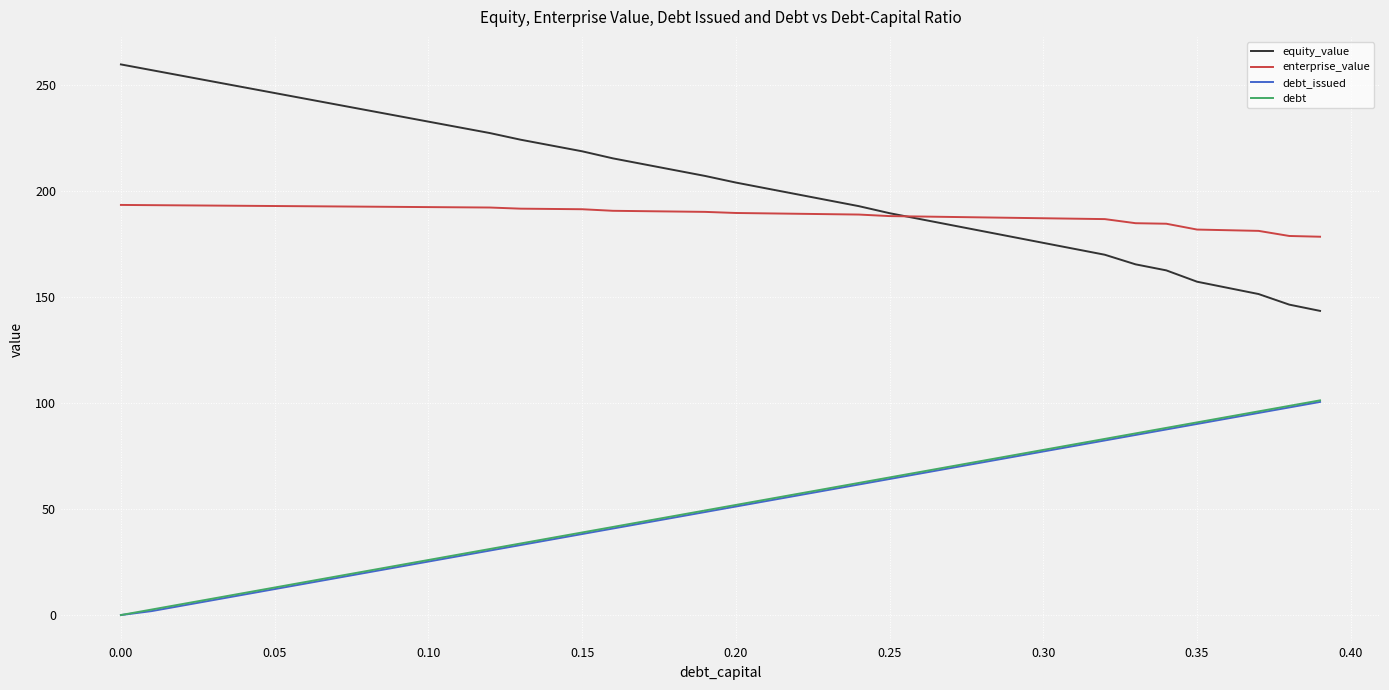

What is the lowest value of the equity_value series?

143.5